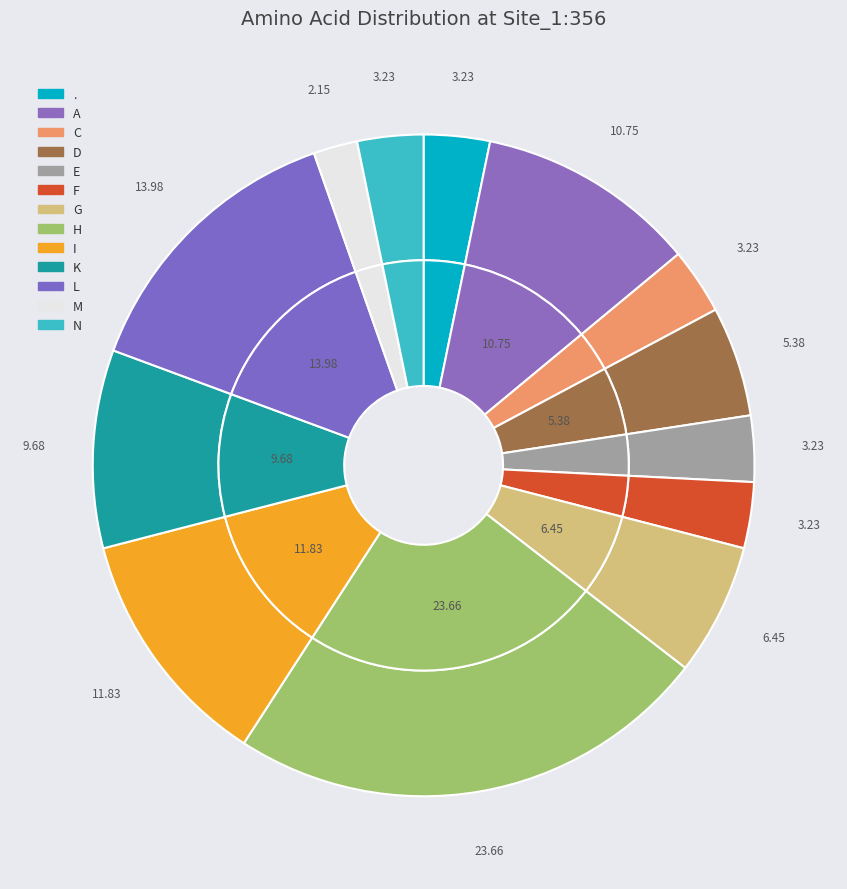

To the nearest percent, what is the difference between the largest and smallest slice percentages?

22%